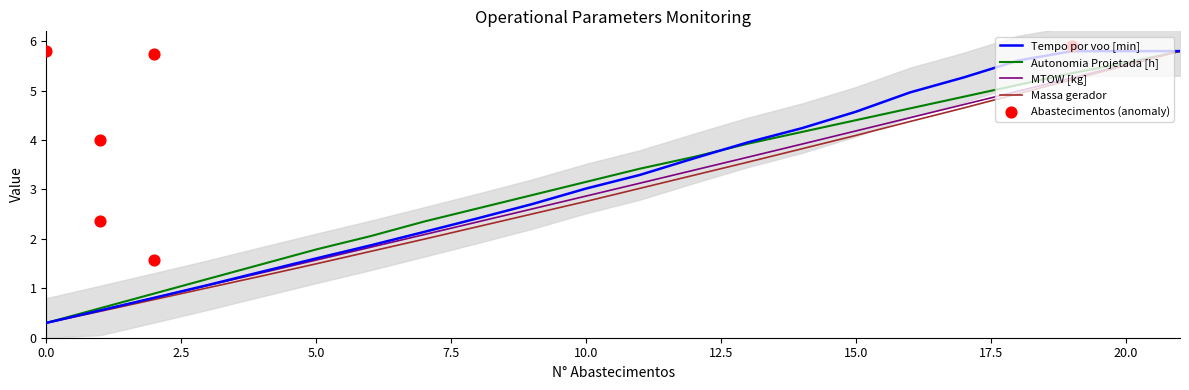

At how many categories does at least one series exceed 5?

5